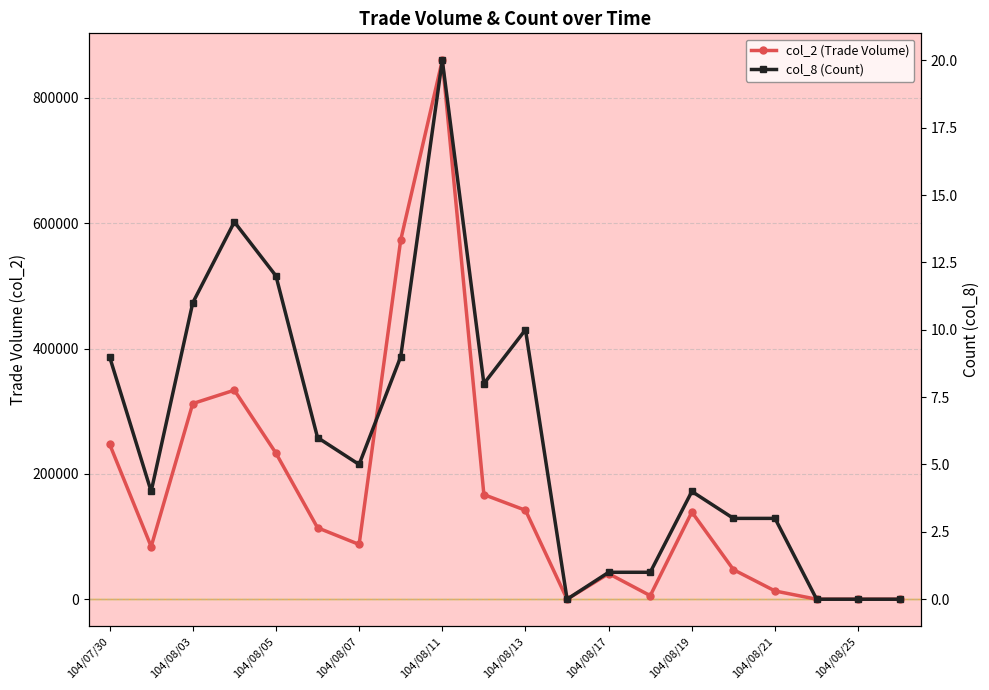

Is it true that col_2 (Trade Volume) equals -523752 at 19?

False